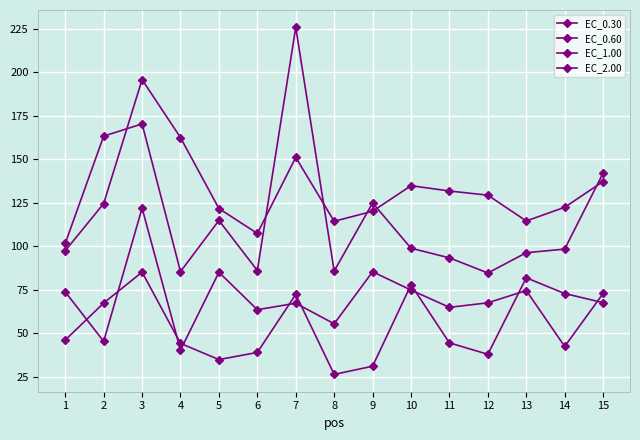

Count the number of categories in the chart.

15